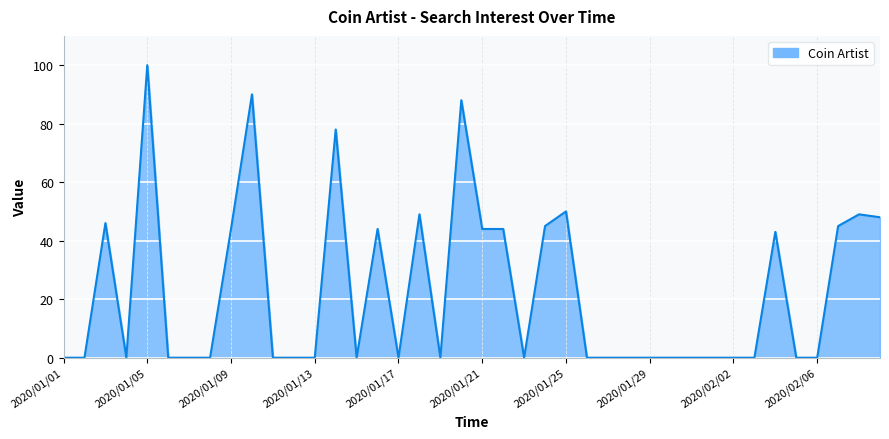

What is the difference between the maximum and minimum values?

100